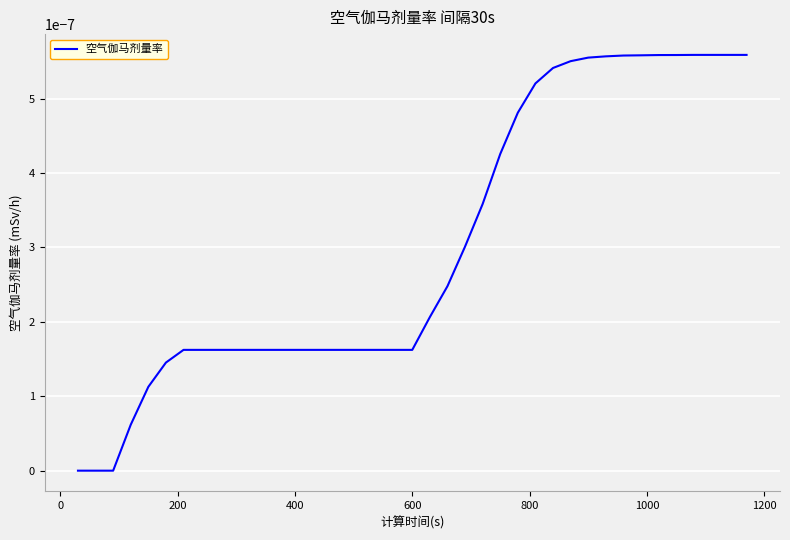

Does the chart have visible grid lines?

Yes